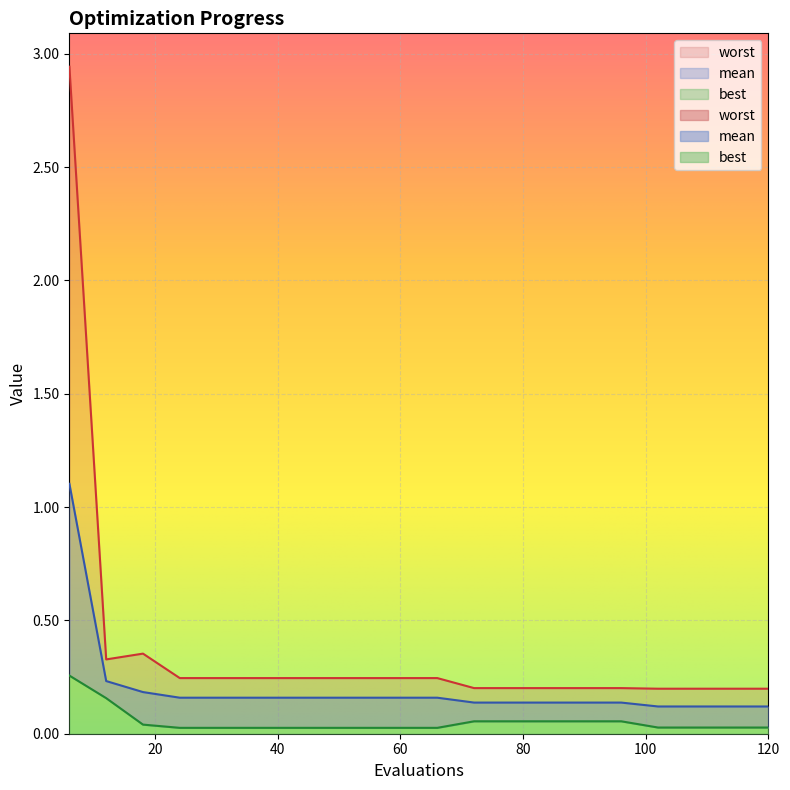

What is the sum of the mean values at 96 and 42?

0.3